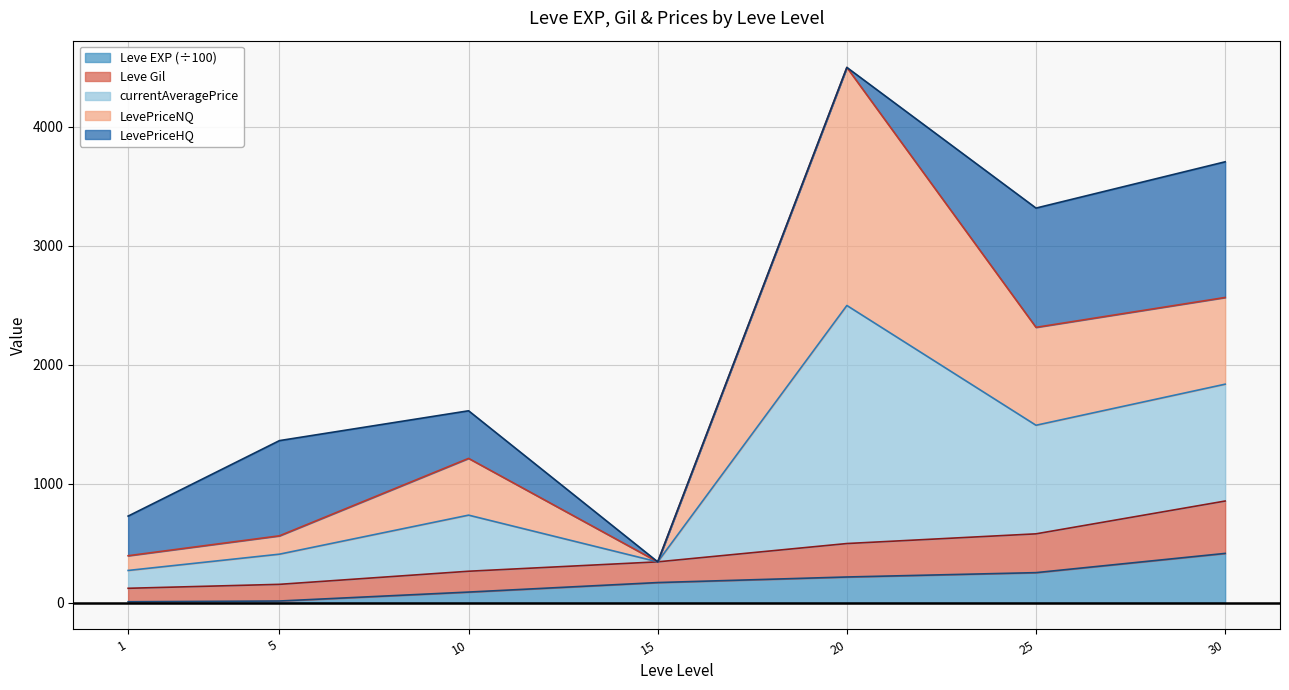

What is the total value across all series at 30?

3704.2